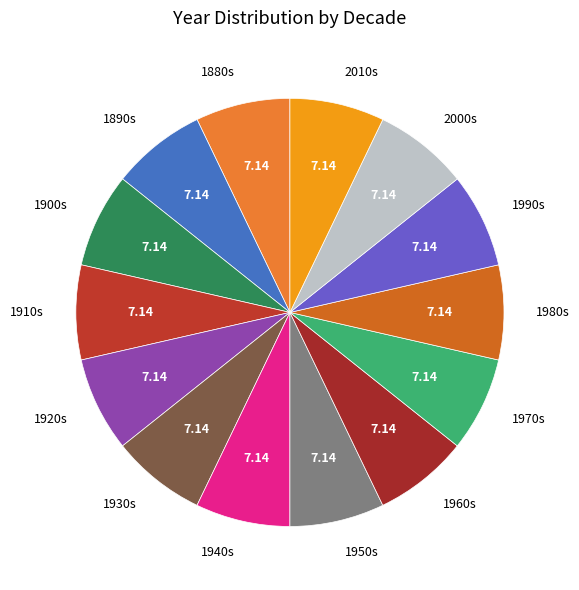

Does any single category account for the majority?

No